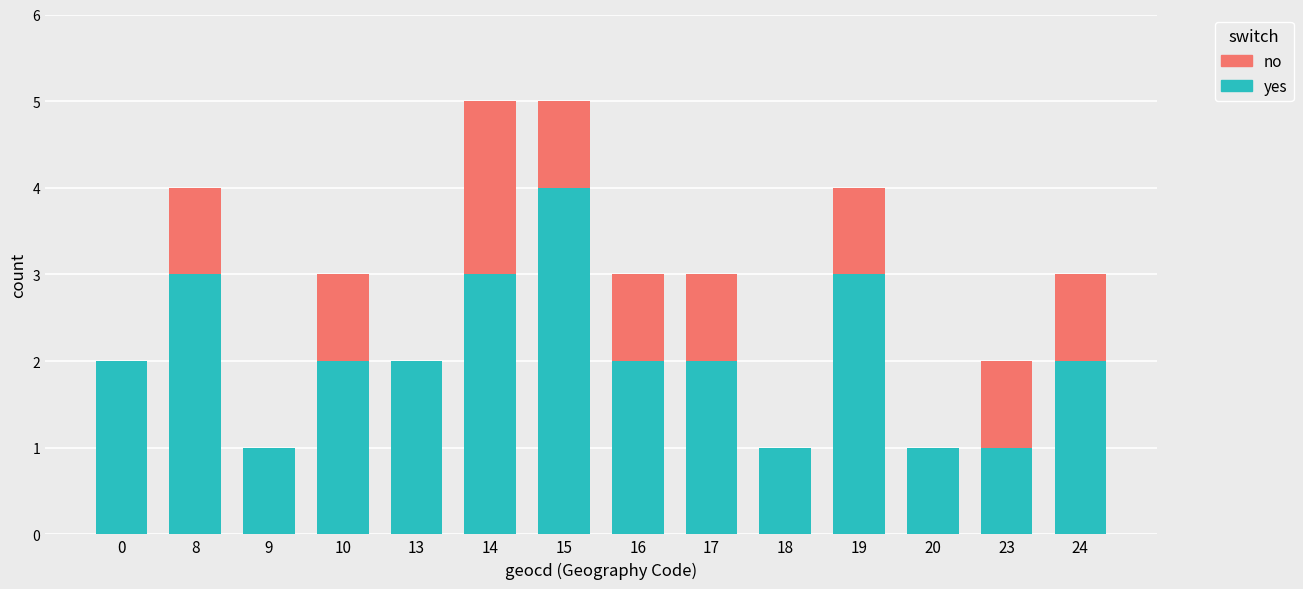

What is the sum of all yes values?

29